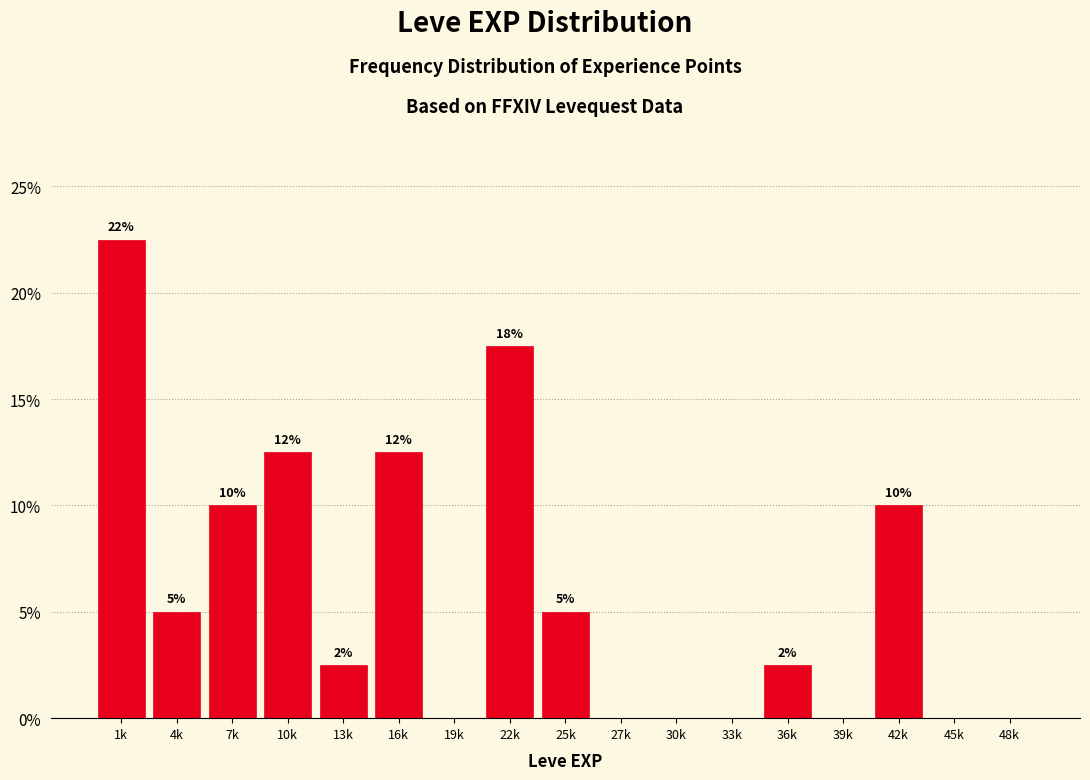

Are the bars horizontal?

No